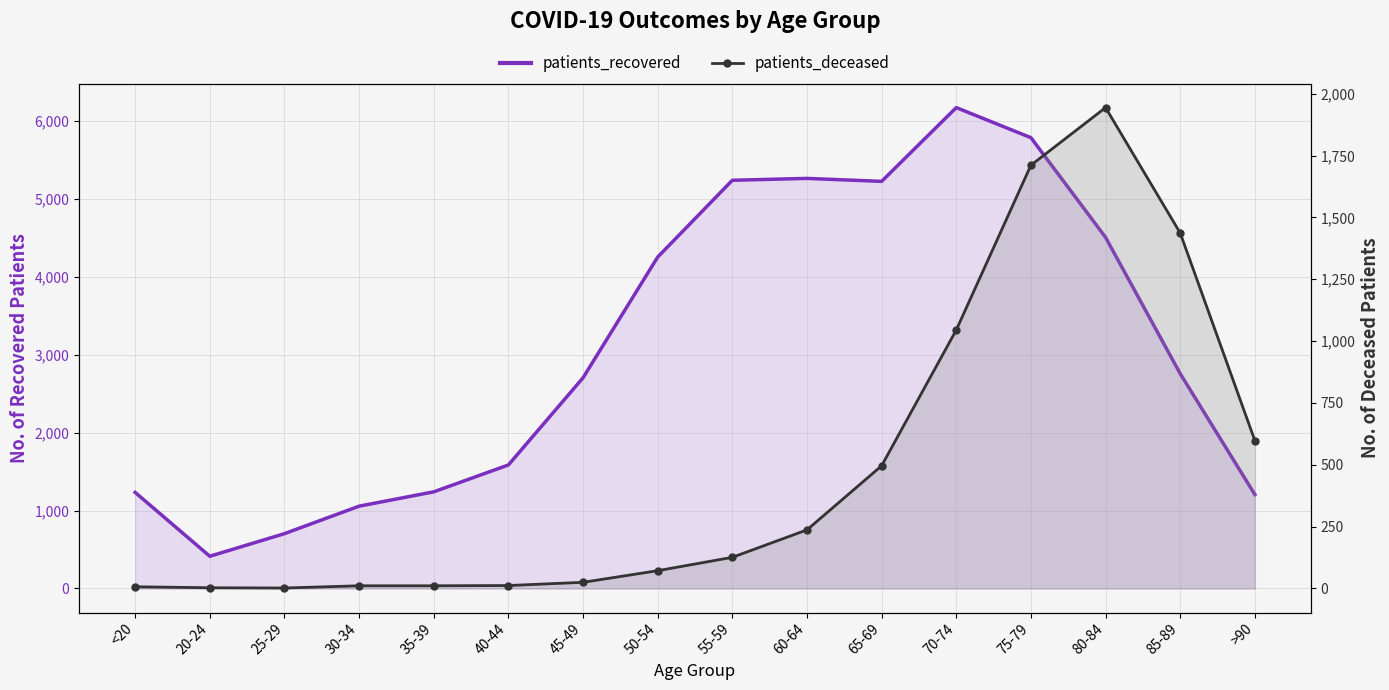

At how many categories does at least one series exceed 524?

15